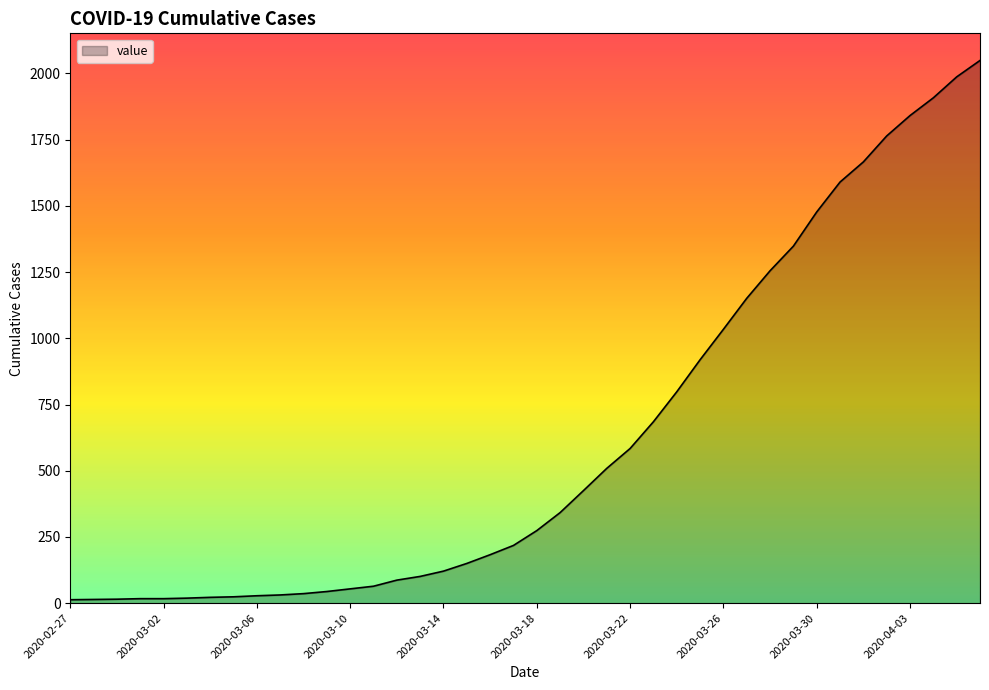

What is the difference between the maximum and minimum values?

2036